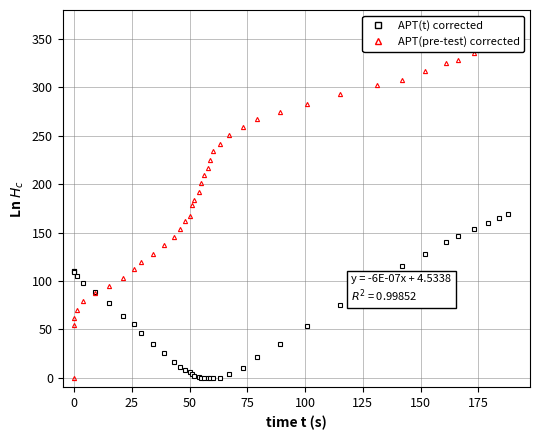

What is the label of the 9th point from the left?

175